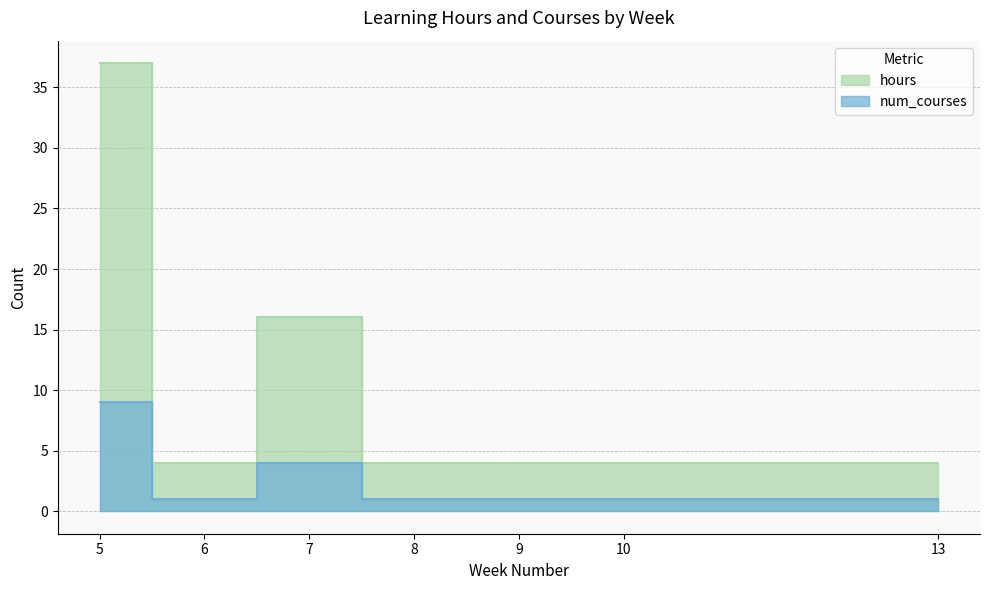

Which series has the widest spread of values?

hours